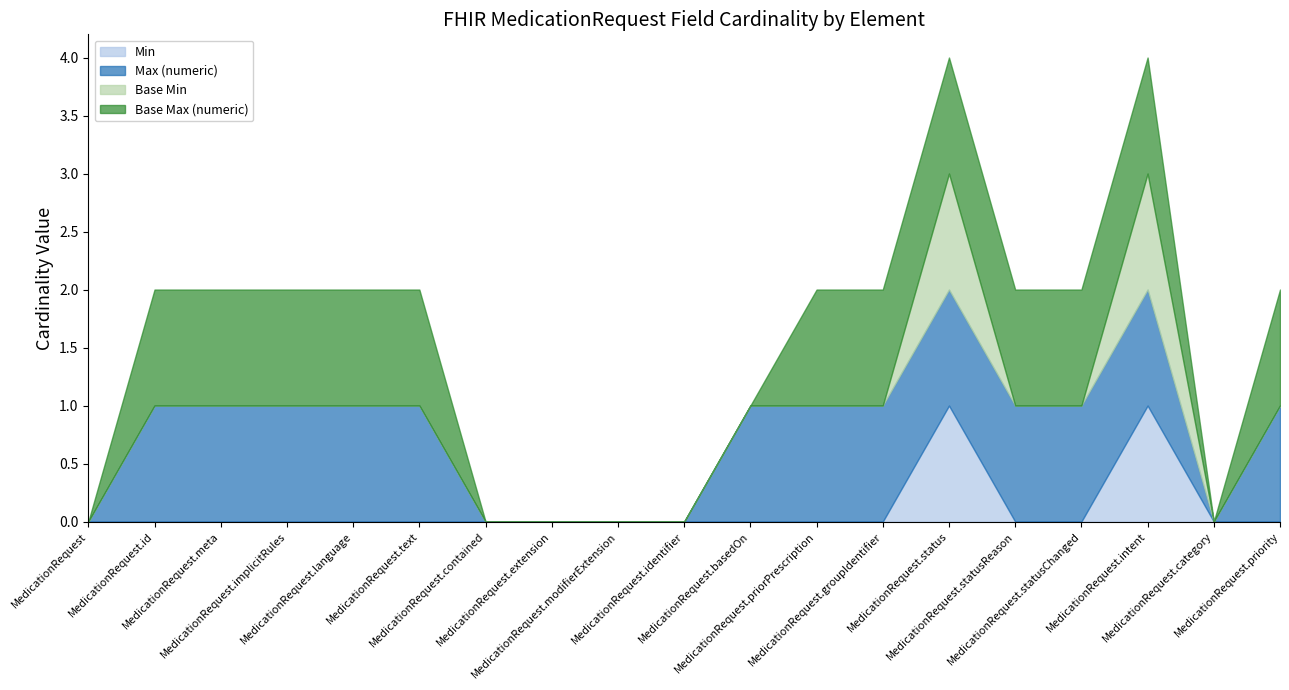

What are all the series names shown in the legend?

Min, Max (numeric), Base Min, Base Max (numeric)